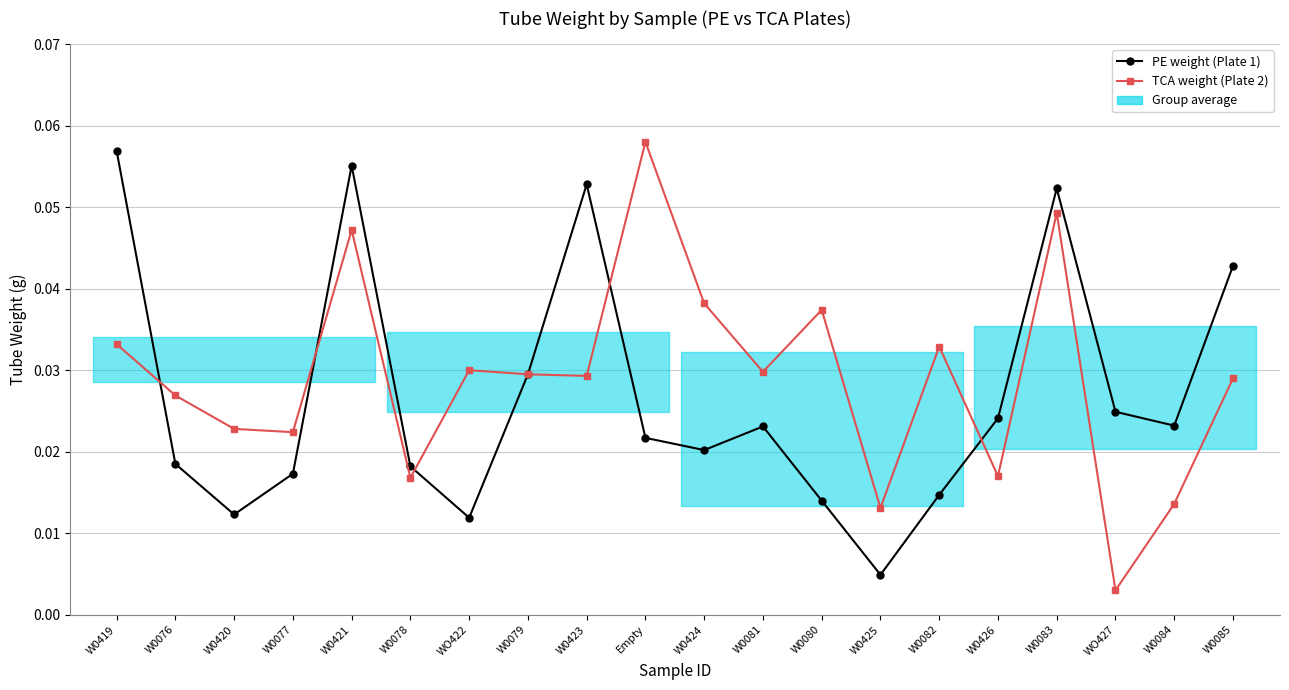

Which series has the largest range (max minus min)?

TCA weight (Plate 2)